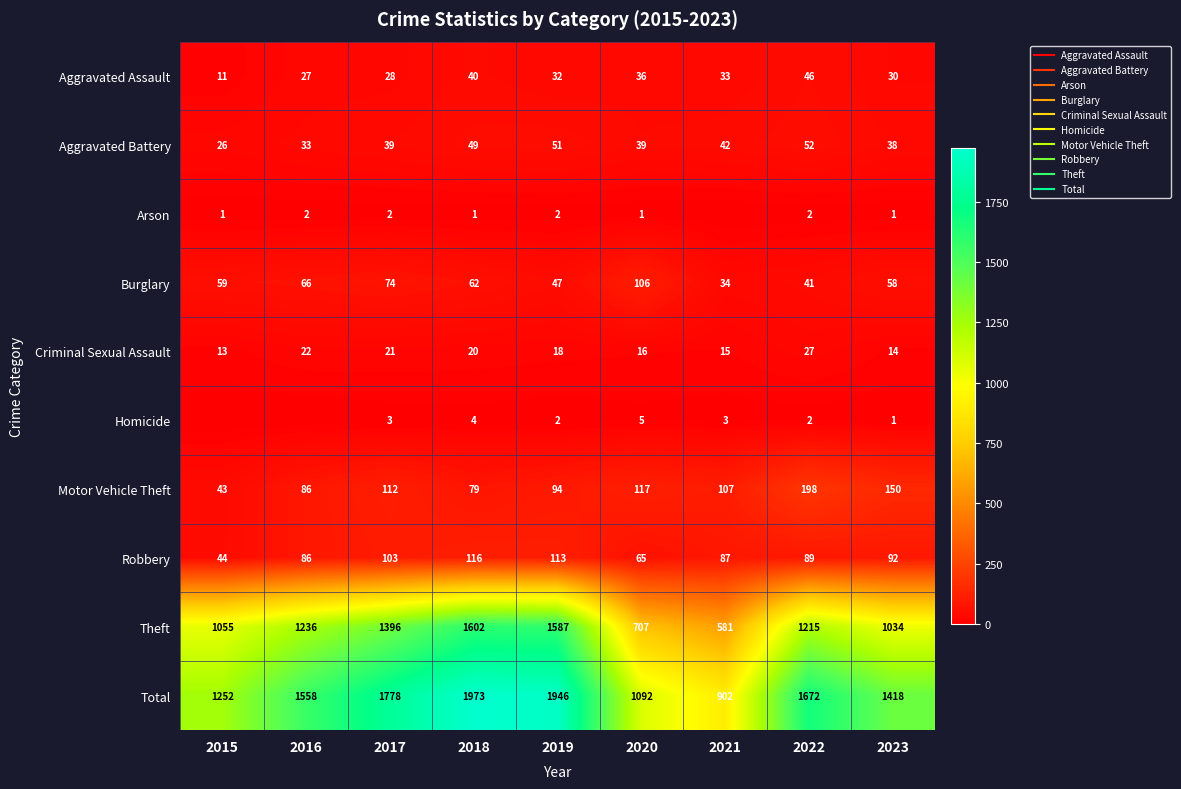

Is the value of Criminal Sexual Assault at 2023 greater than the value of Homicide at 2020?

Yes